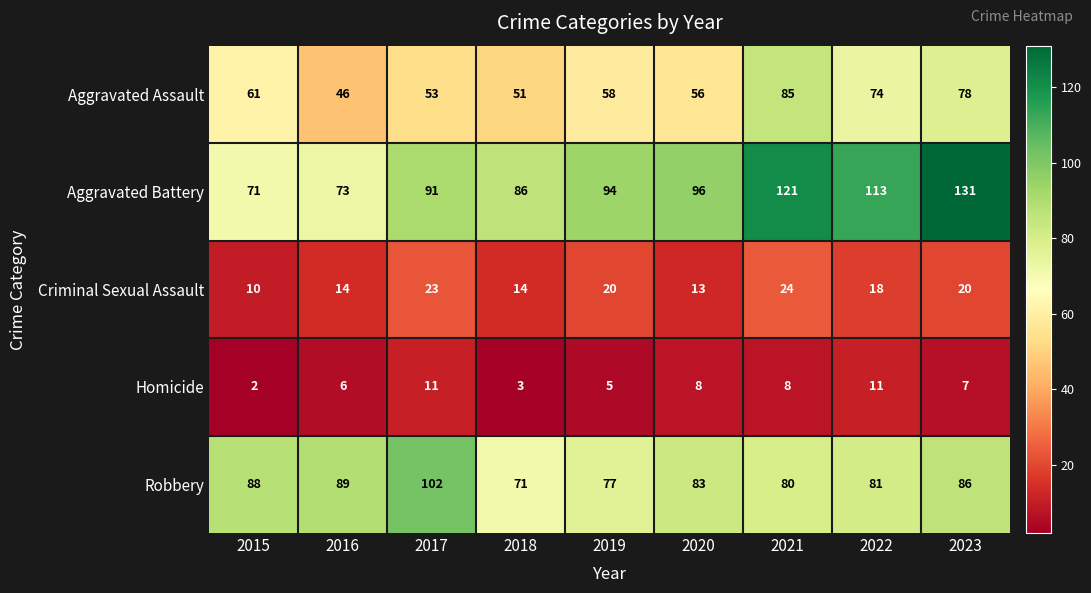

Which series has the largest range (max minus min)?

Aggravated Battery